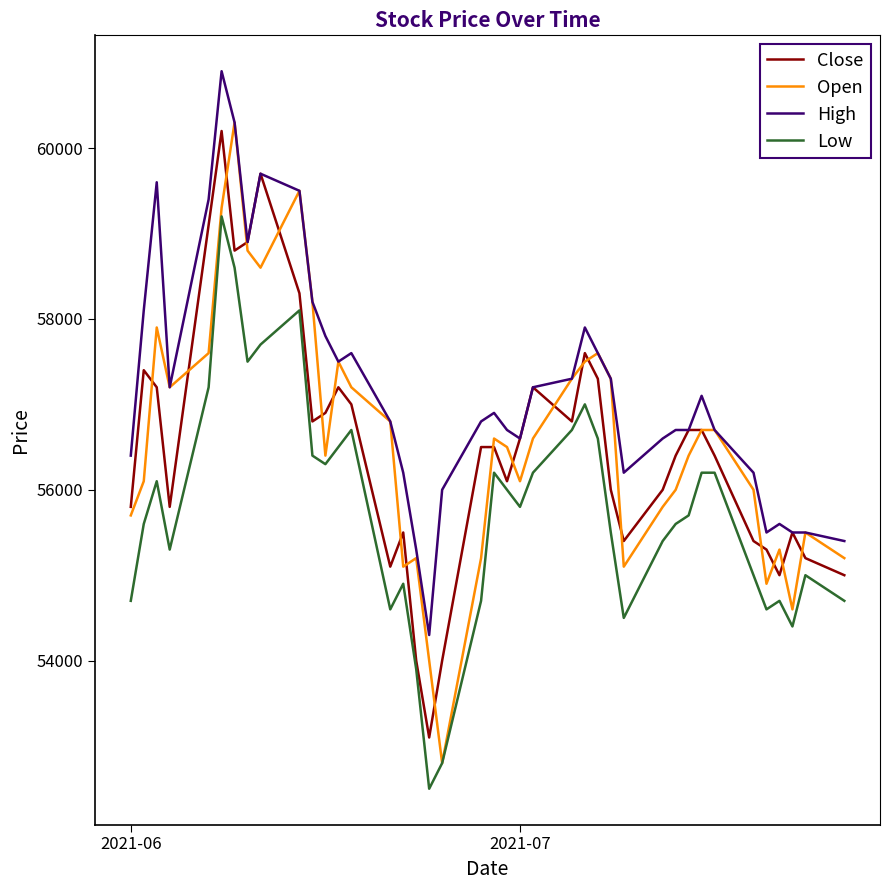

True or false: Low and High intersect in this chart.

False